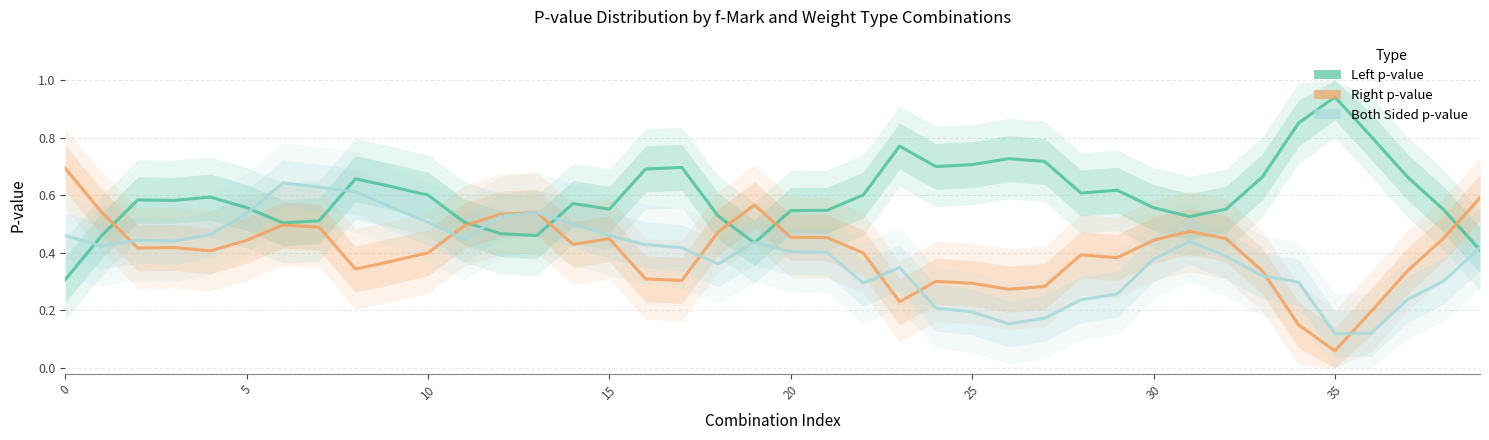

How many interior local valleys does the Both Sided p-value series have?

7